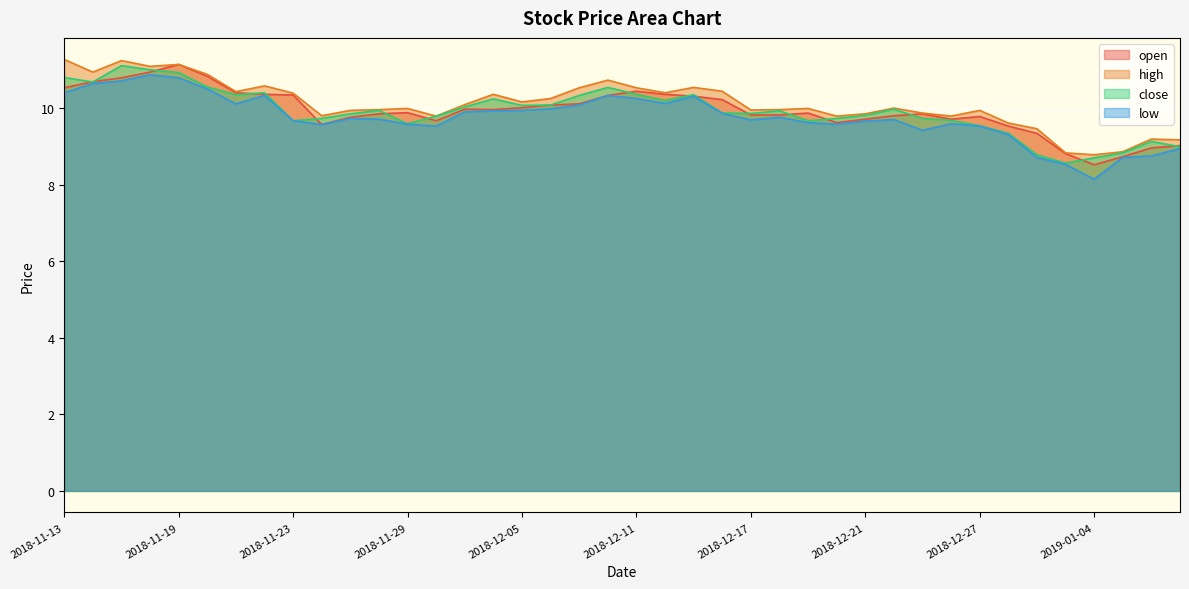

Reading right to left, extract all data points from this chart.

open: 2019-01-09=9.0	2019-01-08=9.0	2019-01-07=8.7	2019-01-04=8.5	2019-01-03=8.8	2019-01-02=9.3	2018-12-28=9.5	2018-12-27=9.8	2018-12-26=9.7	2018-12-25=9.8	2018-12-24=9.8	2018-12-21=9.7	2018-12-20=9.6	2018-12-19=9.9	2018-12-18=9.8	2018-12-17=9.8	2018-12-14=10.2	2018-12-13=10.3	2018-12-12=10.4	2018-12-11=10.4	2018-12-10=10.3	2018-12-07=10.1	2018-12-06=10.1	2018-12-05=10.0	2018-12-04=10.0	2018-12-03=10.0	2018-11-30=9.7	2018-11-29=9.9	2018-11-28=9.8	2018-11-27=9.8	2018-11-26=9.6	2018-11-23=10.3	2018-11-22=10.4	2018-11-21=10.4	2018-11-20=10.8	2018-11-19=11.1	2018-11-16=10.9	2018-11-15=10.8	2018-11-14=10.7	2018-11-13=10.5
high: 2019-01-09=9.2	2019-01-08=9.2	2019-01-07=8.9	2019-01-04=8.8	2019-01-03=8.8	2019-01-02=9.5	2018-12-28=9.6	2018-12-27=9.9	2018-12-26=9.8	2018-12-25=9.9	2018-12-24=10.0	2018-12-21=9.8	2018-12-20=9.8	2018-12-19=10.0	2018-12-18=10.0	2018-12-17=9.9	2018-12-14=10.4	2018-12-13=10.5	2018-12-12=10.4	2018-12-11=10.5	2018-12-10=10.7	2018-12-07=10.5	2018-12-06=10.2	2018-12-05=10.2	2018-12-04=10.4	2018-12-03=10.1	2018-11-30=9.8	2018-11-29=10.0	2018-11-28=10.0	2018-11-27=9.9	2018-11-26=9.8	2018-11-23=10.4	2018-11-22=10.6	2018-11-21=10.4	2018-11-20=10.9	2018-11-19=11.1	2018-11-16=11.1	2018-11-15=11.2	2018-11-14=10.9	2018-11-13=11.3
close: 2019-01-09=9.0	2019-01-08=9.1	2019-01-07=8.8	2019-01-04=8.7	2019-01-03=8.6	2019-01-02=8.8	2018-12-28=9.3	2018-12-27=9.5	2018-12-26=9.7	2018-12-25=9.7	2018-12-24=10.0	2018-12-21=9.8	2018-12-20=9.7	2018-12-19=9.7	2018-12-18=9.9	2018-12-17=9.9	2018-12-14=9.9	2018-12-13=10.3	2018-12-12=10.2	2018-12-11=10.4	2018-12-10=10.5	2018-12-07=10.3	2018-12-06=10.1	2018-12-05=10.1	2018-12-04=10.2	2018-12-03=10.0	2018-11-30=9.8	2018-11-29=9.6	2018-11-28=9.9	2018-11-27=9.8	2018-11-26=9.7	2018-11-23=9.7	2018-11-22=10.4	2018-11-21=10.3	2018-11-20=10.6	2018-11-19=10.9	2018-11-16=11.0	2018-11-15=11.1	2018-11-14=10.7	2018-11-13=10.8
low: 2019-01-09=8.9	2019-01-08=8.8	2019-01-07=8.7	2019-01-04=8.1	2019-01-03=8.5	2019-01-02=8.7	2018-12-28=9.3	2018-12-27=9.5	2018-12-26=9.6	2018-12-25=9.4	2018-12-24=9.7	2018-12-21=9.7	2018-12-20=9.6	2018-12-19=9.6	2018-12-18=9.8	2018-12-17=9.7	2018-12-14=9.9	2018-12-13=10.3	2018-12-12=10.1	2018-12-11=10.2	2018-12-10=10.3	2018-12-07=10.1	2018-12-06=10.0	2018-12-05=9.9	2018-12-04=9.9	2018-12-03=9.9	2018-11-30=9.5	2018-11-29=9.6	2018-11-28=9.7	2018-11-27=9.7	2018-11-26=9.6	2018-11-23=9.7	2018-11-22=10.3	2018-11-21=10.1	2018-11-20=10.5	2018-11-19=10.8	2018-11-16=10.9	2018-11-15=10.7	2018-11-14=10.6	2018-11-13=10.4